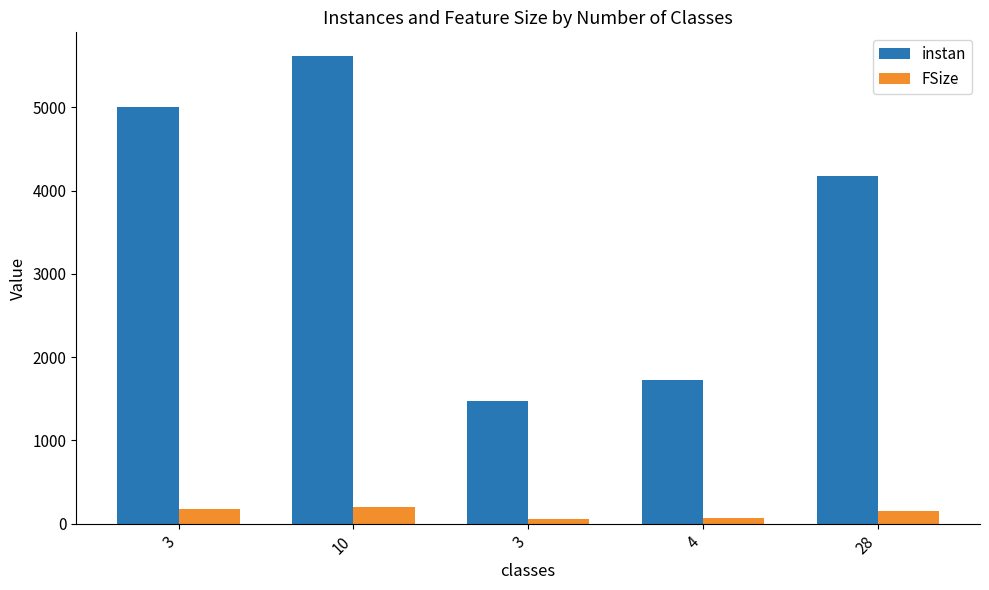

List the series in order of their overall mean, lowest first.

FSize, instan